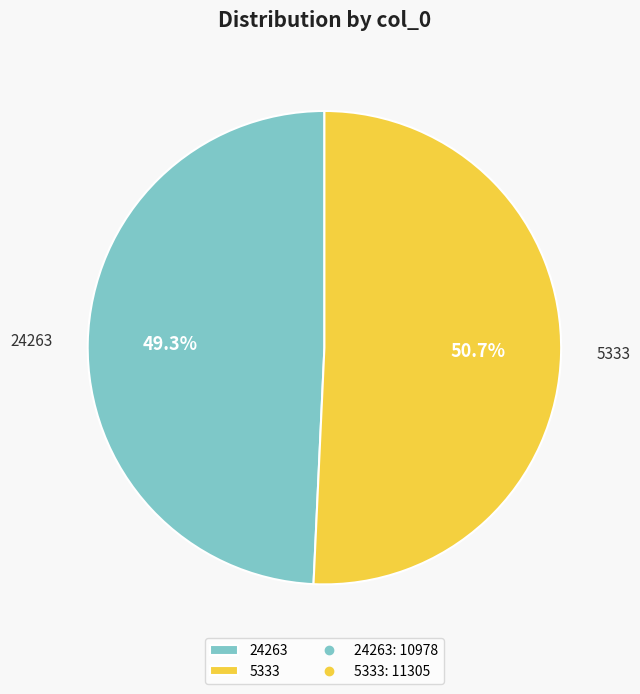

The 5333 slice represents 43% of the pie. True or false?

False